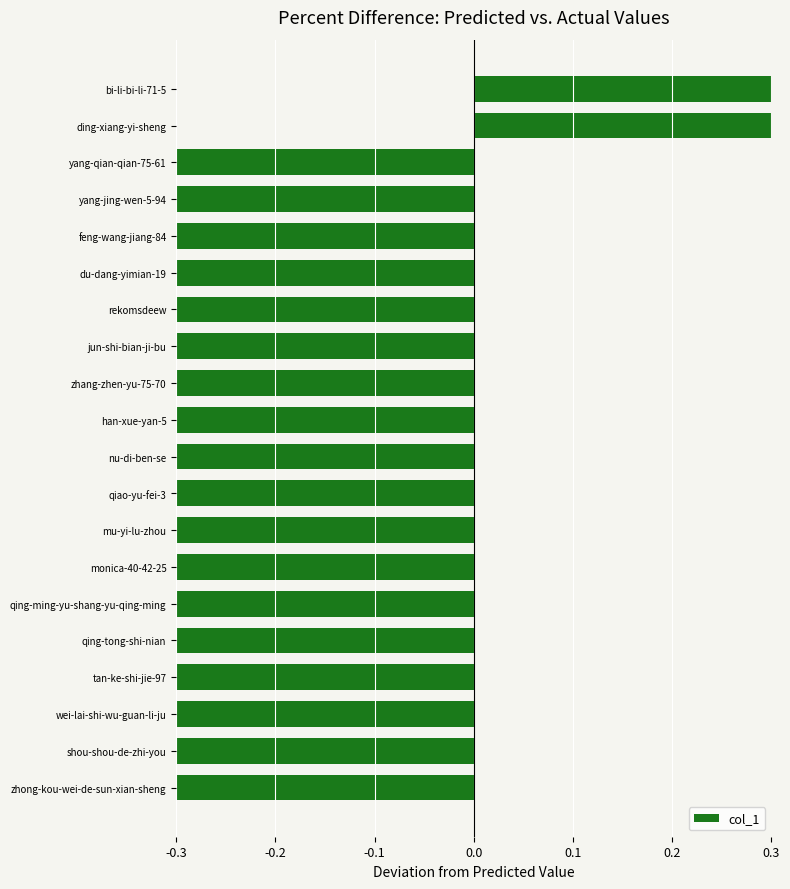

Reading top to bottom, list all the values displayed in this chart.

0.3	0.3	-0.3	-0.3	-0.3	-0.3	-0.3	-0.3	-0.3	-0.3	-0.3	-0.3	-0.3	-0.3	-0.3	-0.3	-0.3	-0.3	-0.3	-0.3